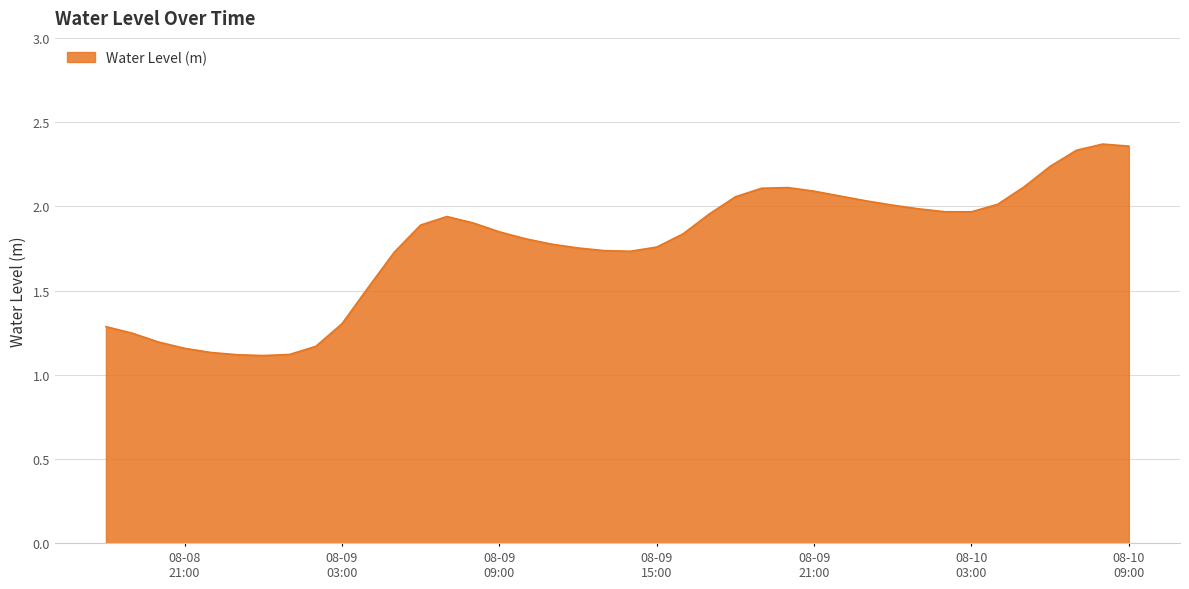

What is the difference between the maximum and minimum values?

1.3